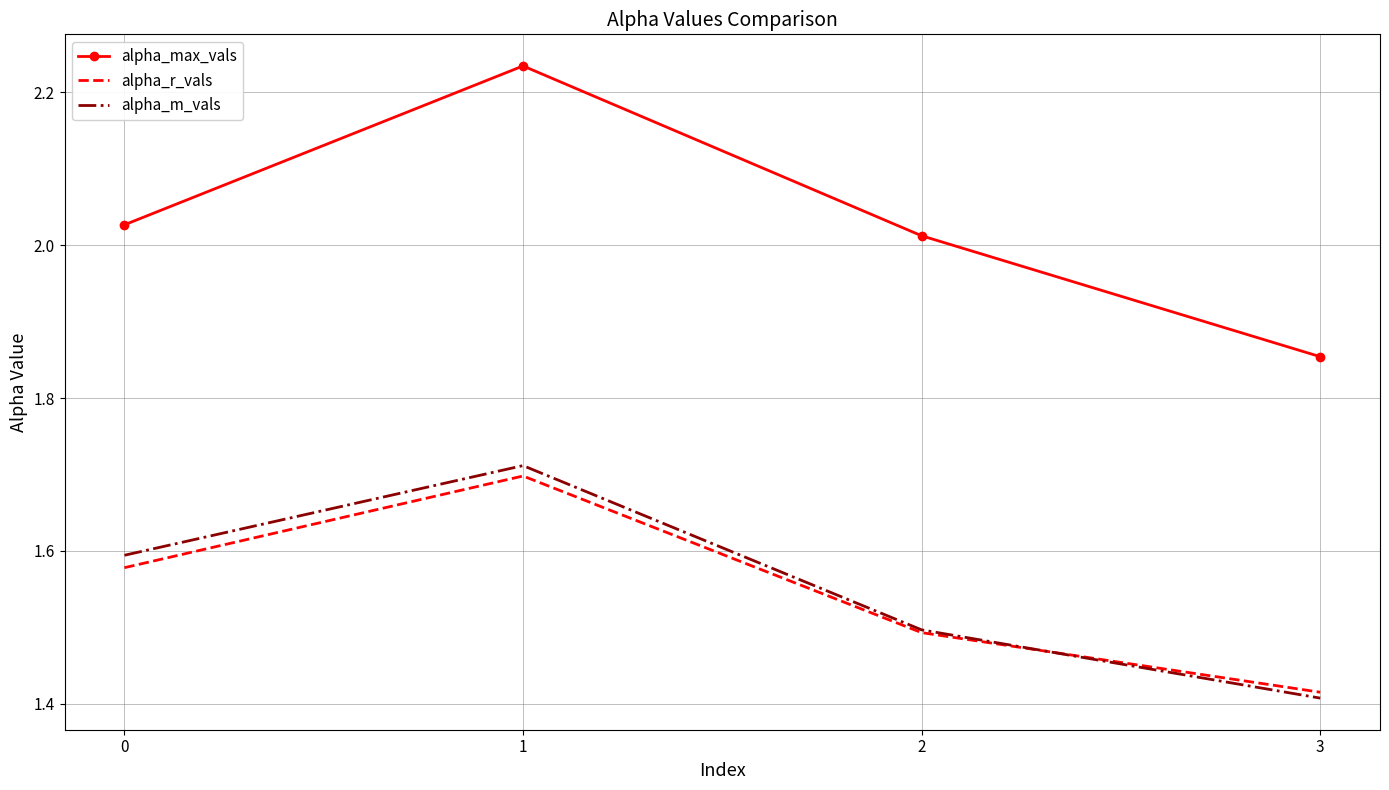

What is the difference between the alpha_m_vals values at 2 and 3?

0.1